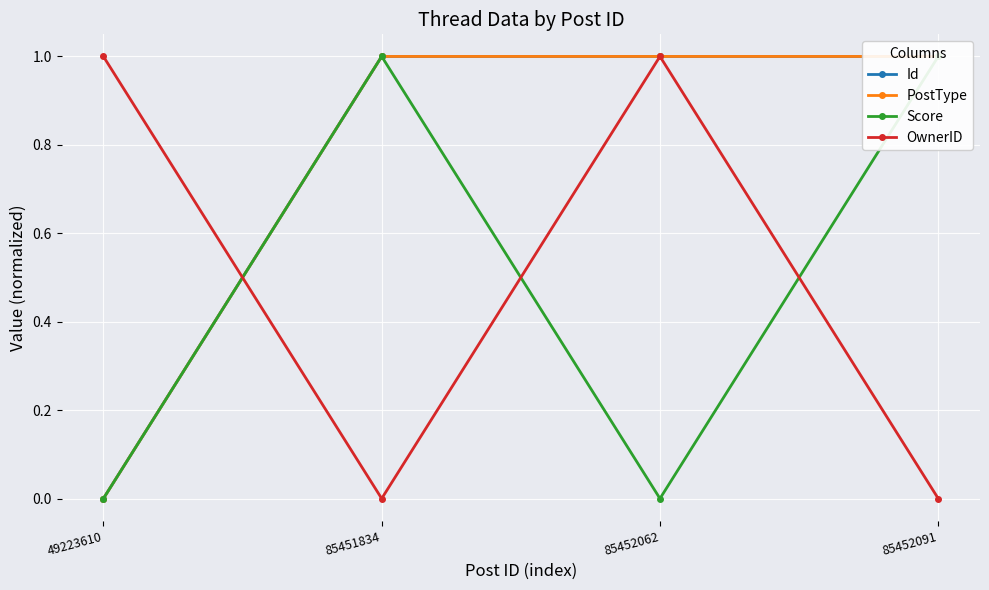

What is the value of the Score point at the 2nd from the left?

1.0